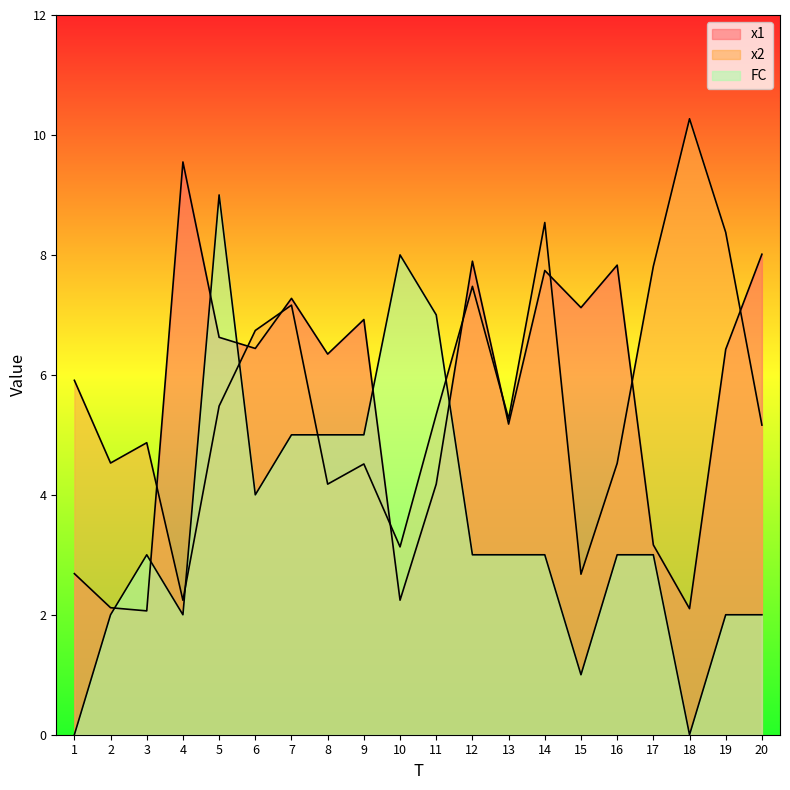

Which series ends up on top after the final intersection of x2 and x1?

x1